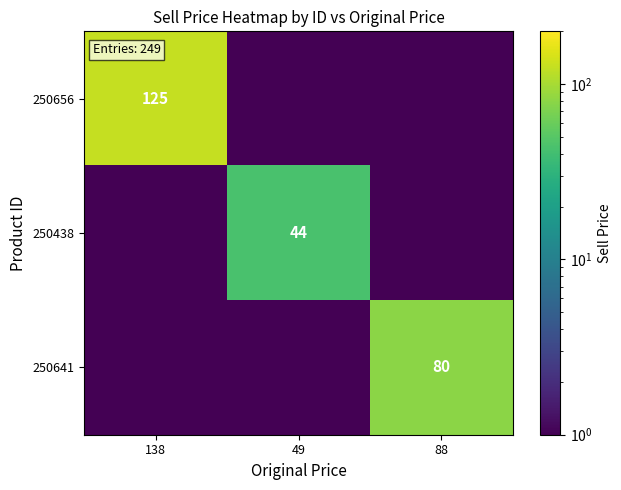

The value of 250438 at 49 is 44.0. True or false?

True